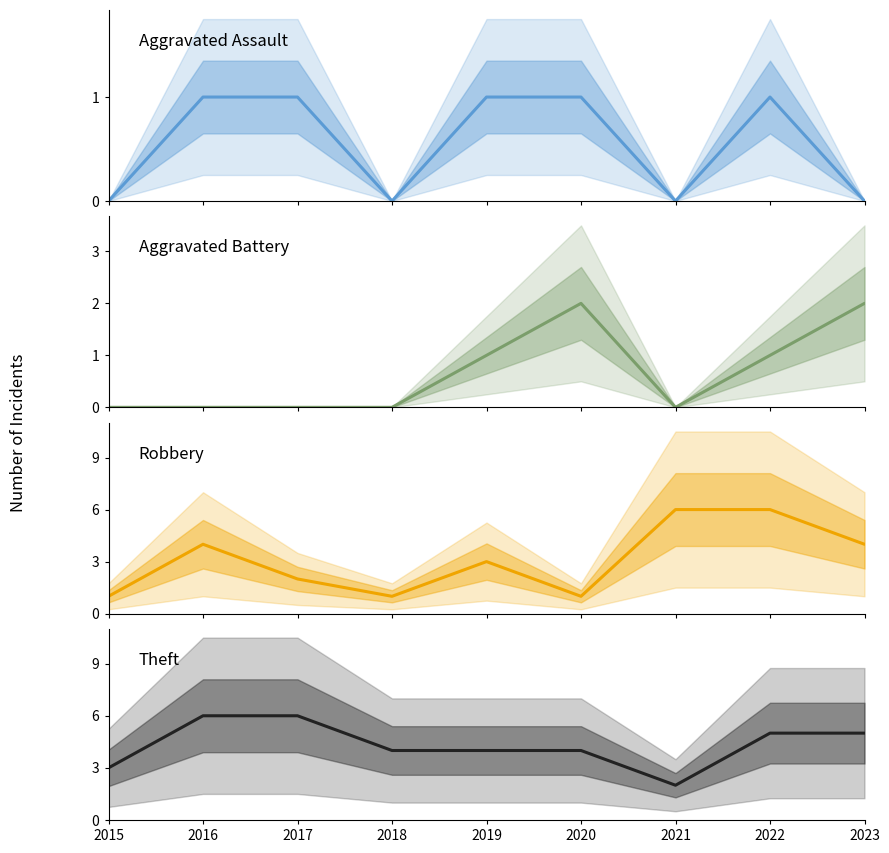

How many values in Aggravated Assault are above zero?

5